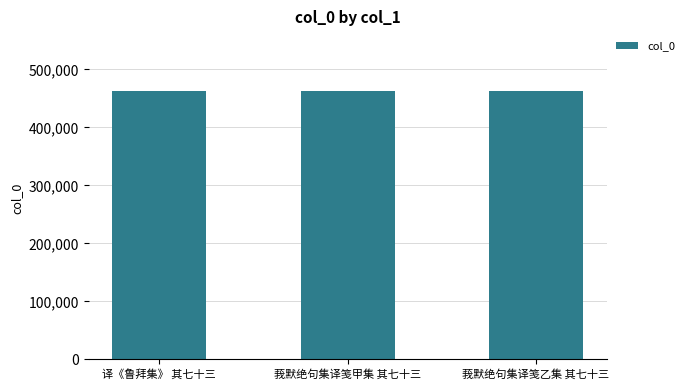

What is the maximum value shown in the chart?

463396